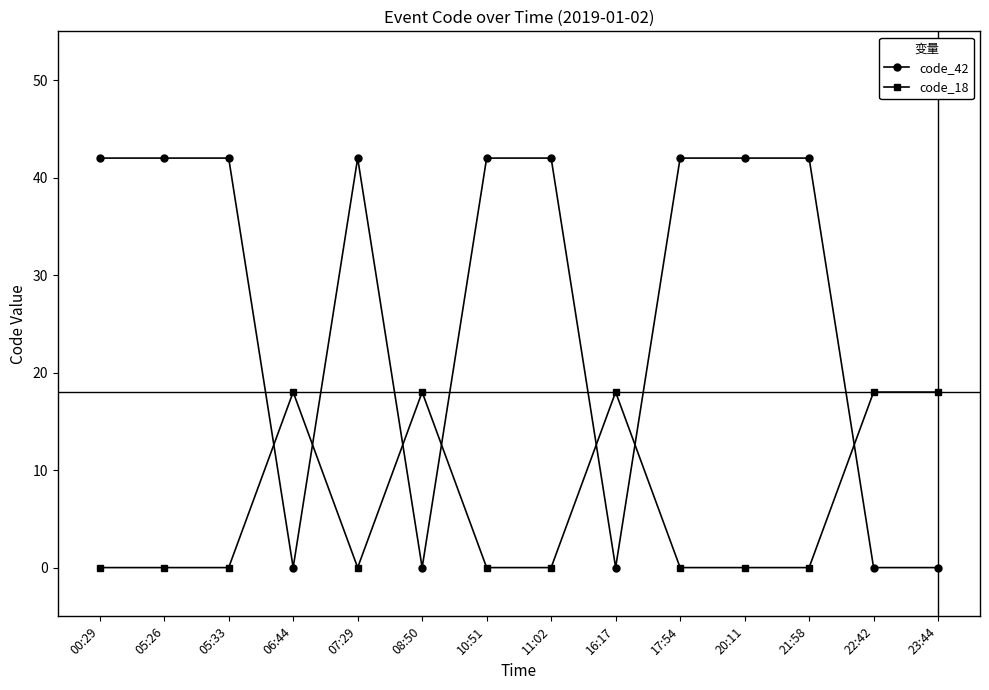

How many data points in code_42 are less than 42?

5